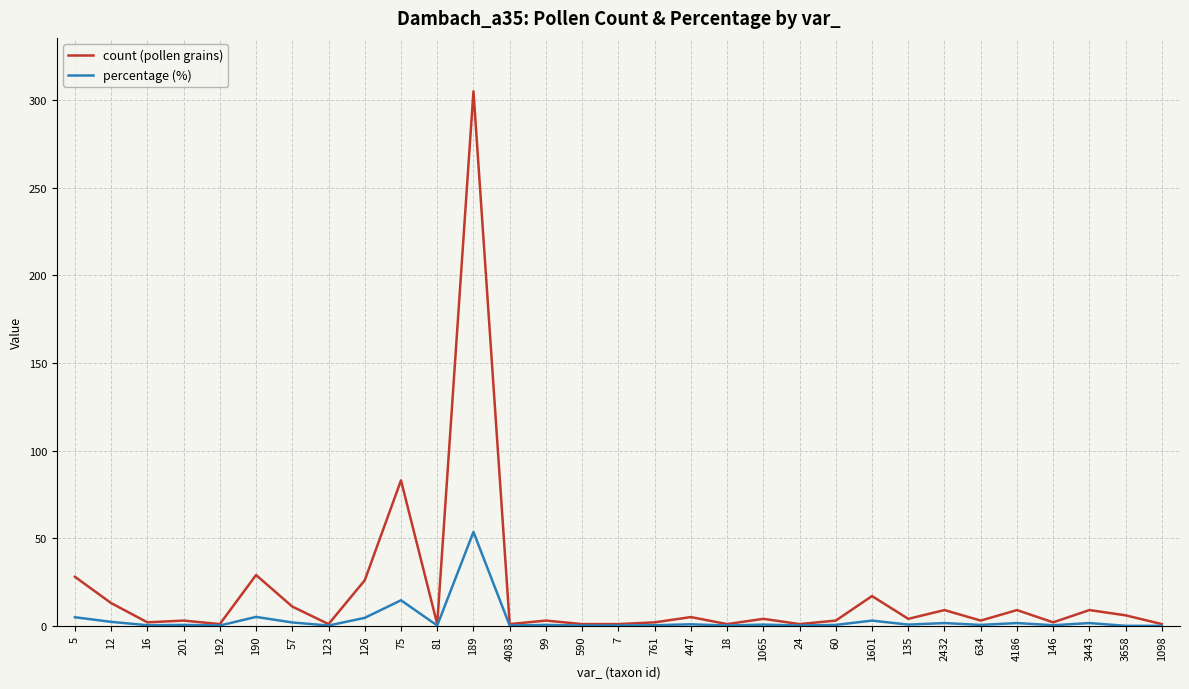

List the series in order of their peak value, lowest first.

percentage (%), count (pollen grains)